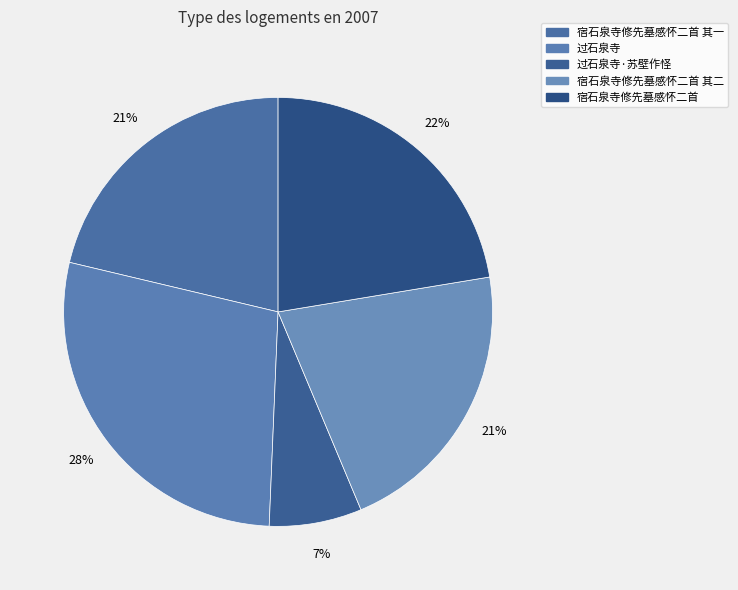

Is there a majority slice in this chart?

No